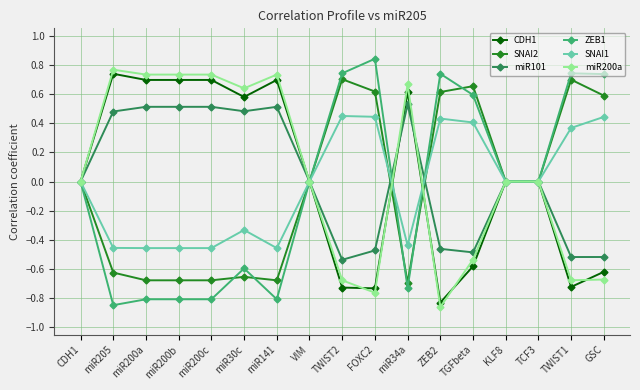

Which category has the highest value across all series?

FOXC2